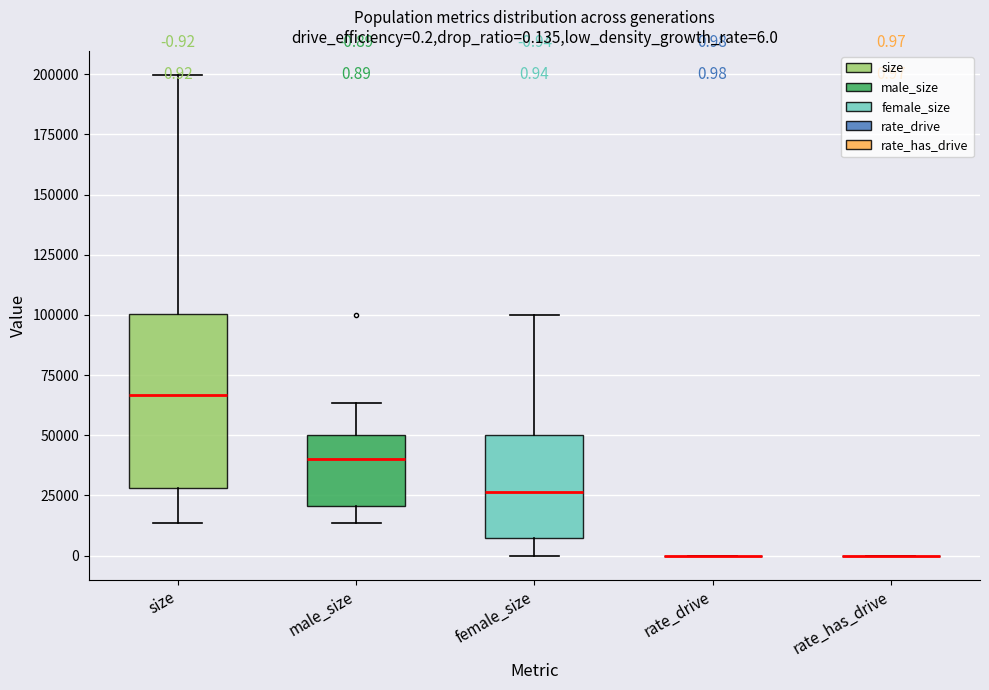

Comparing the boxes themselves (not the whiskers), which one is the tallest?

size